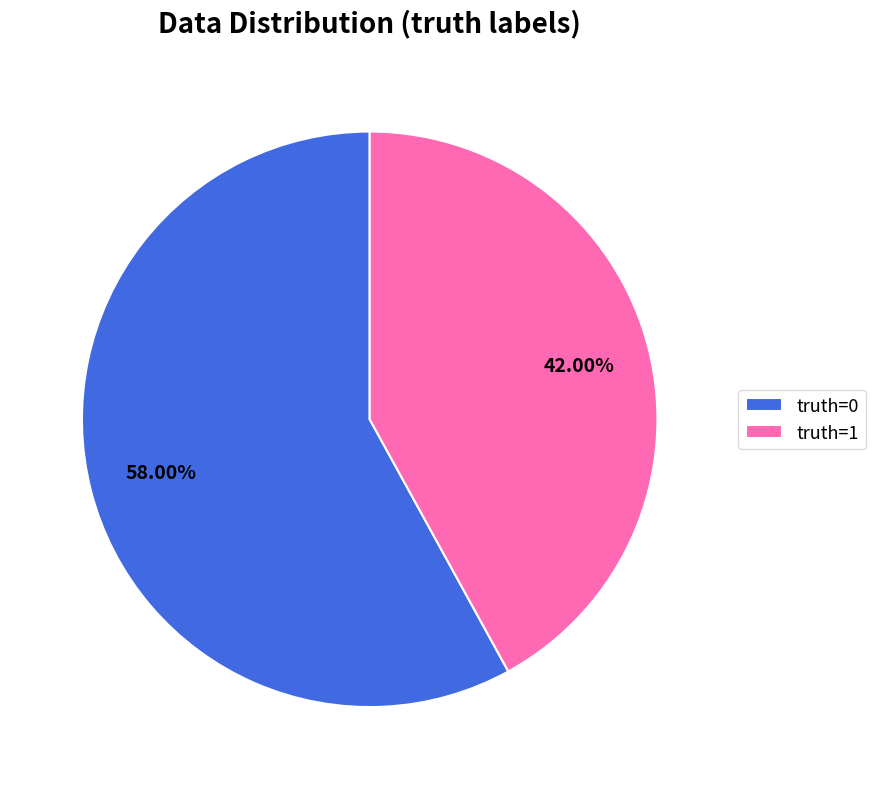

To the nearest percent, what is the combined percentage of truth=1 and truth=0?

100%